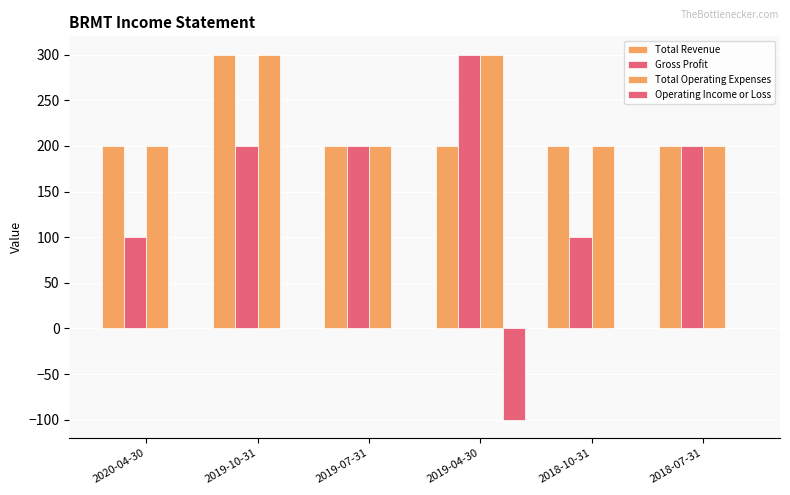

Reading right to left, what are all the values shown in this chart?

Total Revenue: 2018-07-31=200	2018-10-31=200	2019-04-30=200	2019-07-31=200	2019-10-31=300	2020-04-30=200
Gross Profit: 2018-07-31=200	2018-10-31=100	2019-04-30=300	2019-07-31=200	2019-10-31=200	2020-04-30=100
Total Operating Expenses: 2018-07-31=200	2018-10-31=200	2019-04-30=300	2019-07-31=200	2019-10-31=300	2020-04-30=200
Operating Income or Loss: 2018-07-31=0	2018-10-31=0	2019-04-30=-100	2019-07-31=0	2019-10-31=0	2020-04-30=0